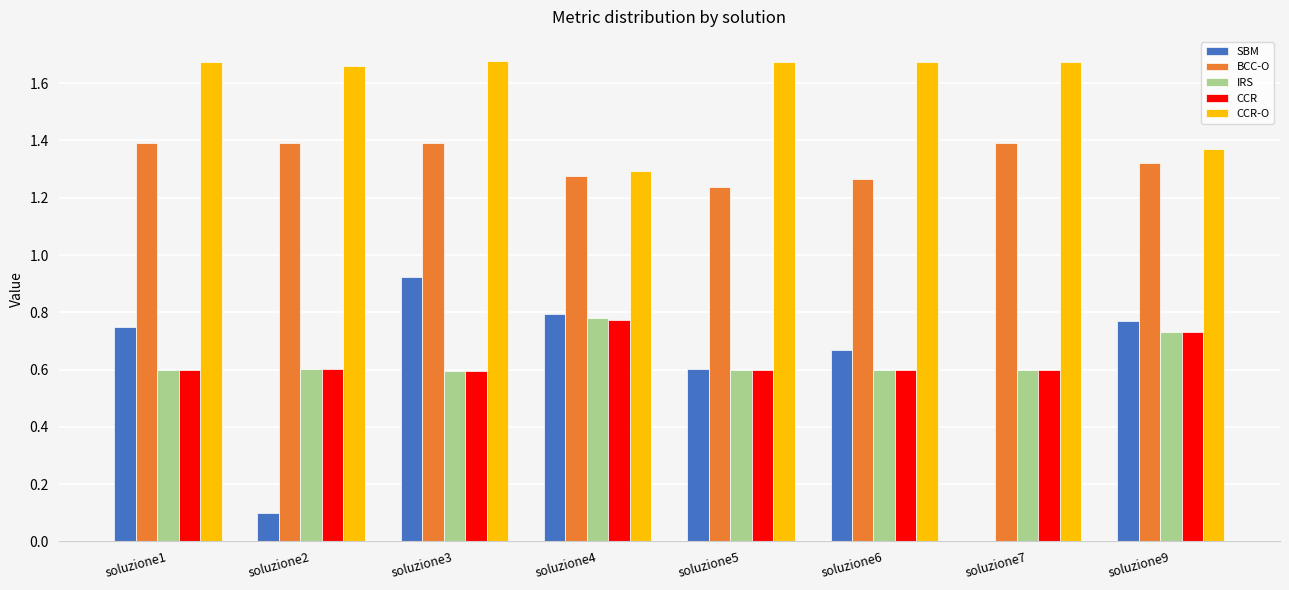

What is the sum of all CCR values?

5.1